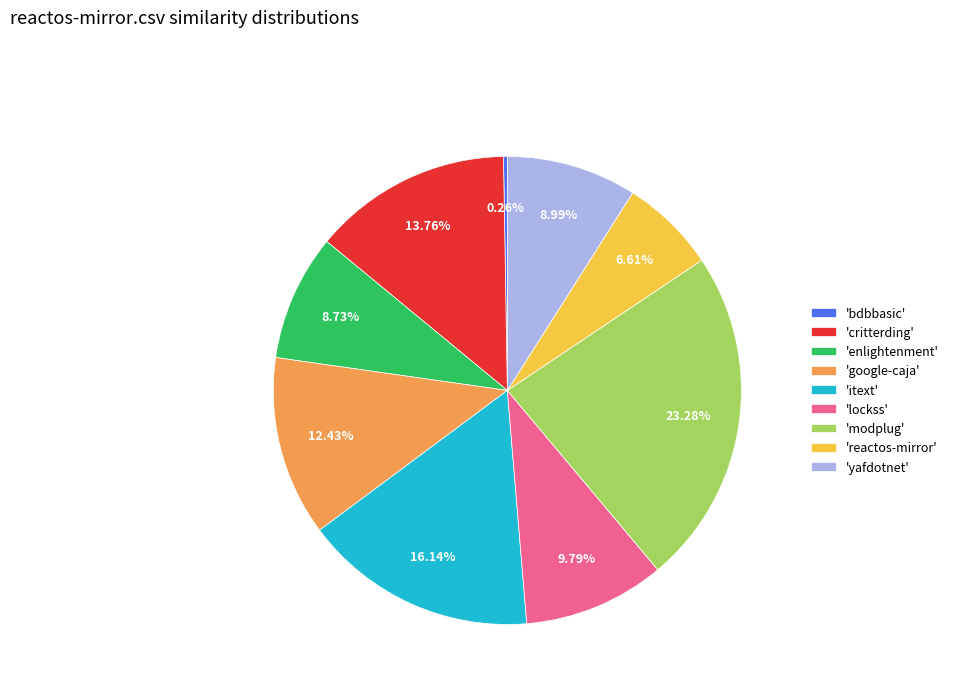

Does 'modplug' account for over 50% of the chart?

No